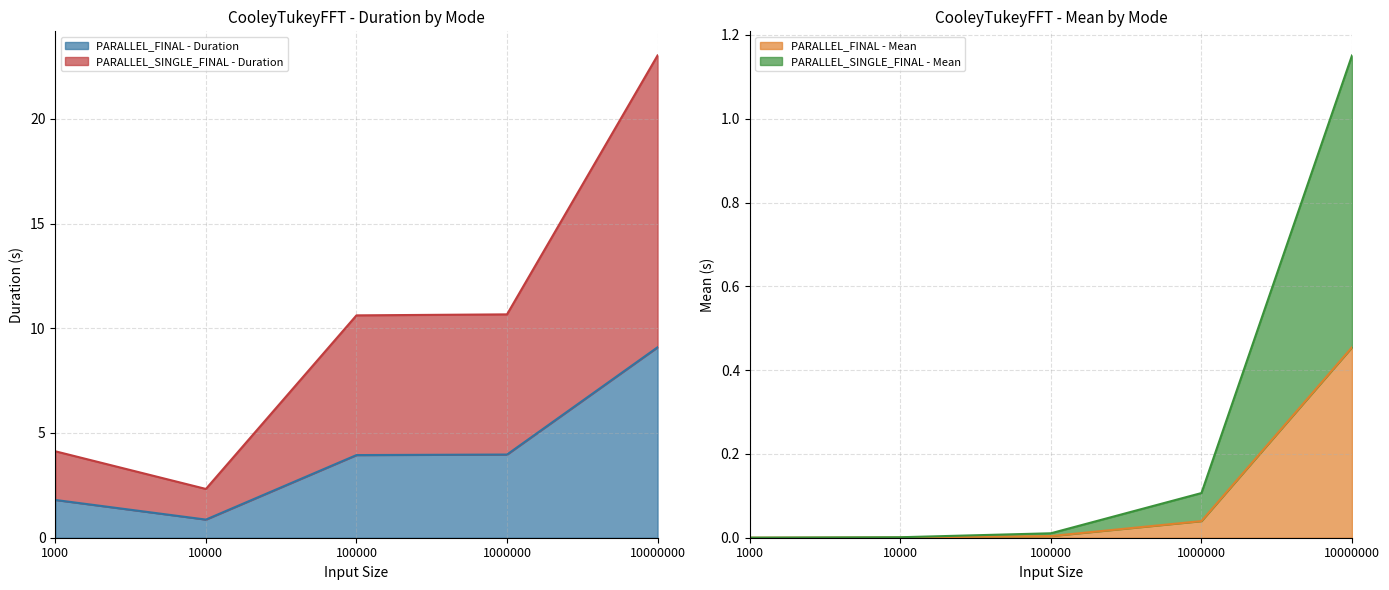

Where does the PARALLEL_FINAL - Duration series first go above 3?

100000